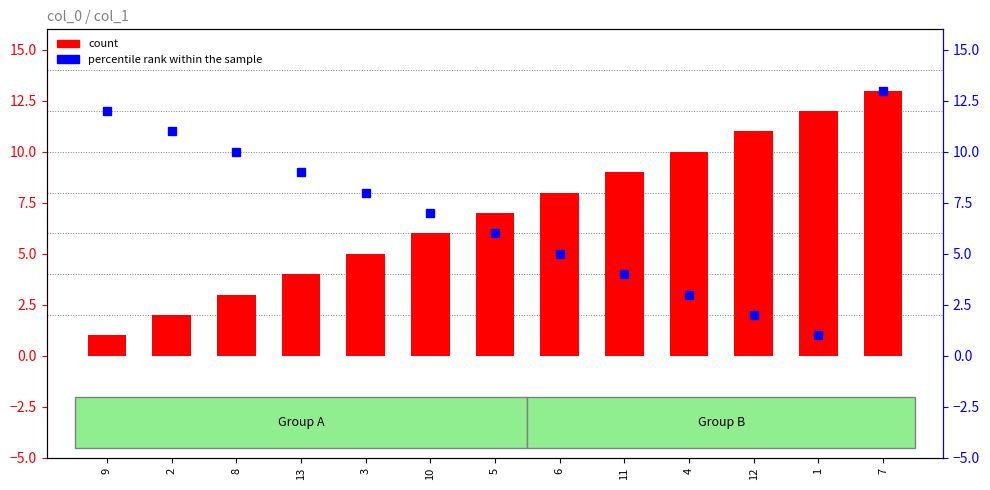

Which series has the widest spread of values?

count